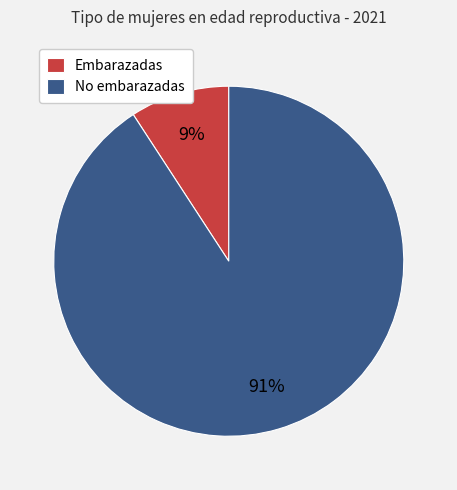

Between No embarazadas and Embarazadas, which is larger?

No embarazadas